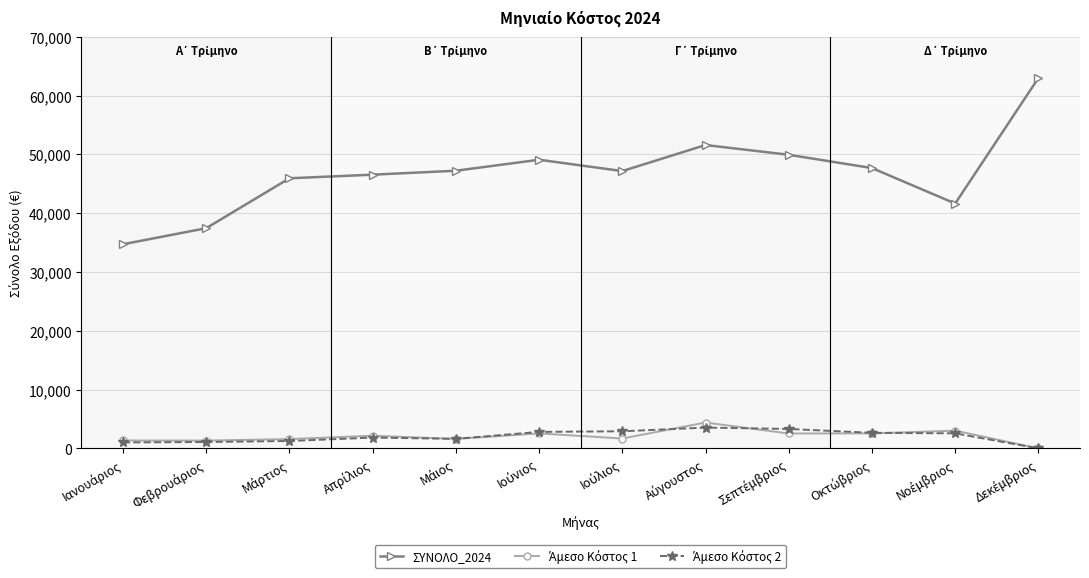

Which series has the widest spread of values?

ΣΥΝΟΛΟ_2024